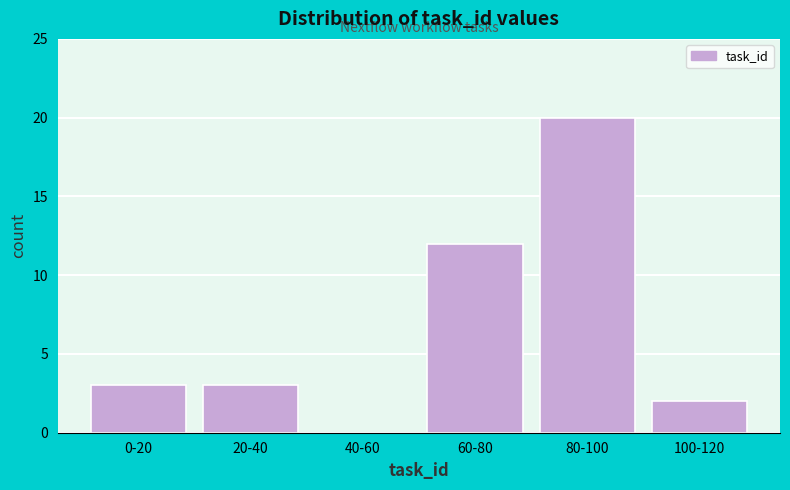

Reading left to right, list all the values displayed in this chart.

0-20=3	20-40=3	40-60=0	60-80=12	80-100=20	100-120=2